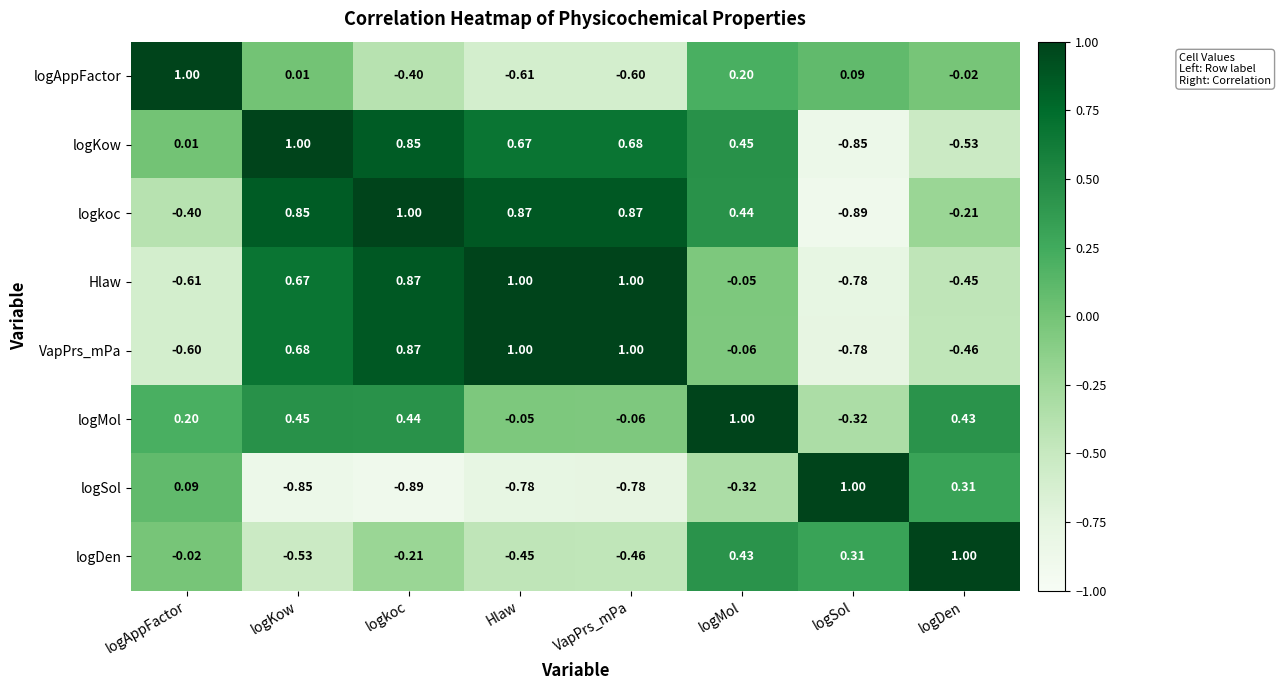

Which series has the largest total across all categories?

logkoc